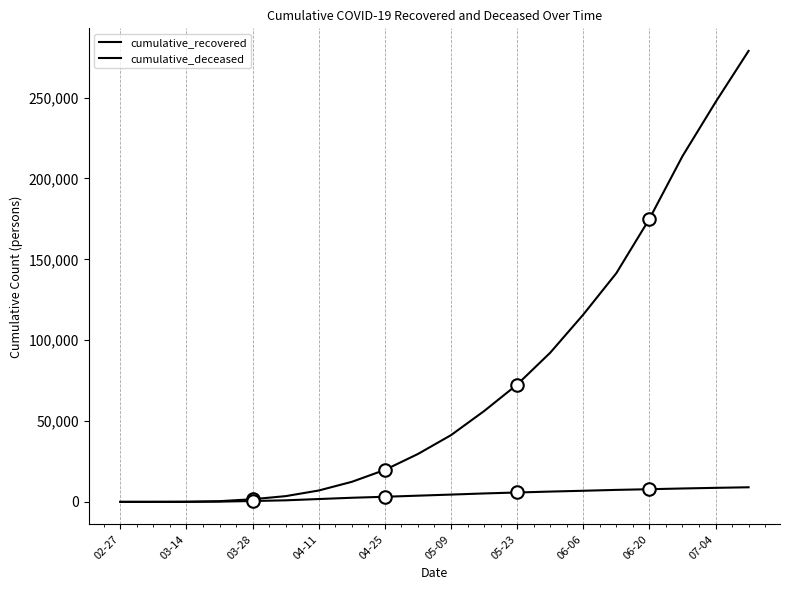

True or false: cumulative_recovered has more than 1 points higher than both neighbors.

False